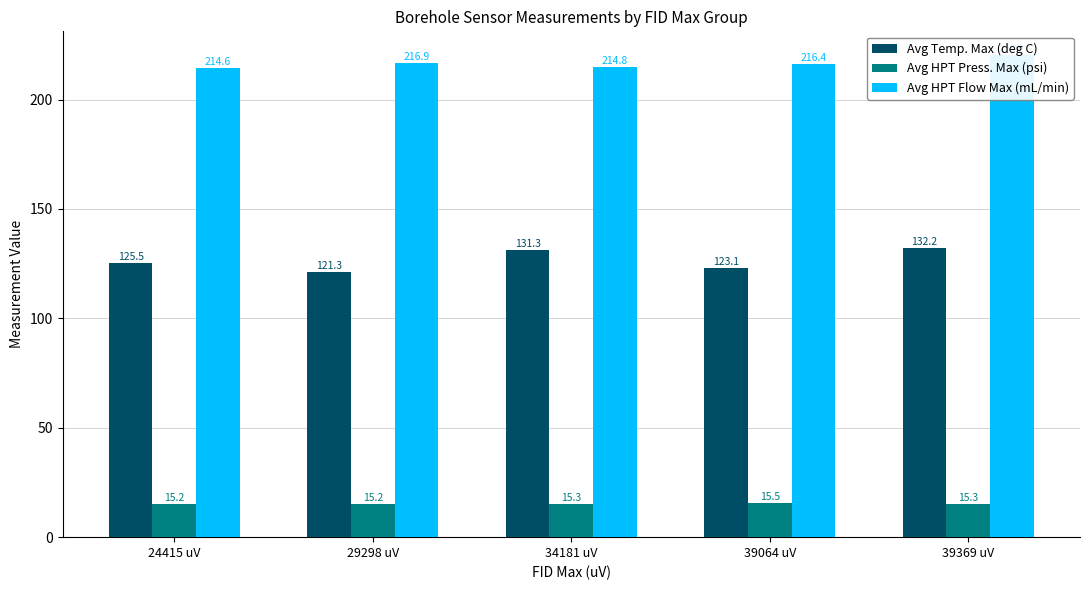

The value of Avg Temp. Max (deg C) at 39064 uV is 123.1. True or false?

True